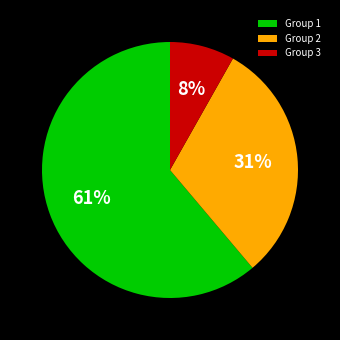

To the nearest percent, what is the difference between the largest and smallest slice percentages?

53%